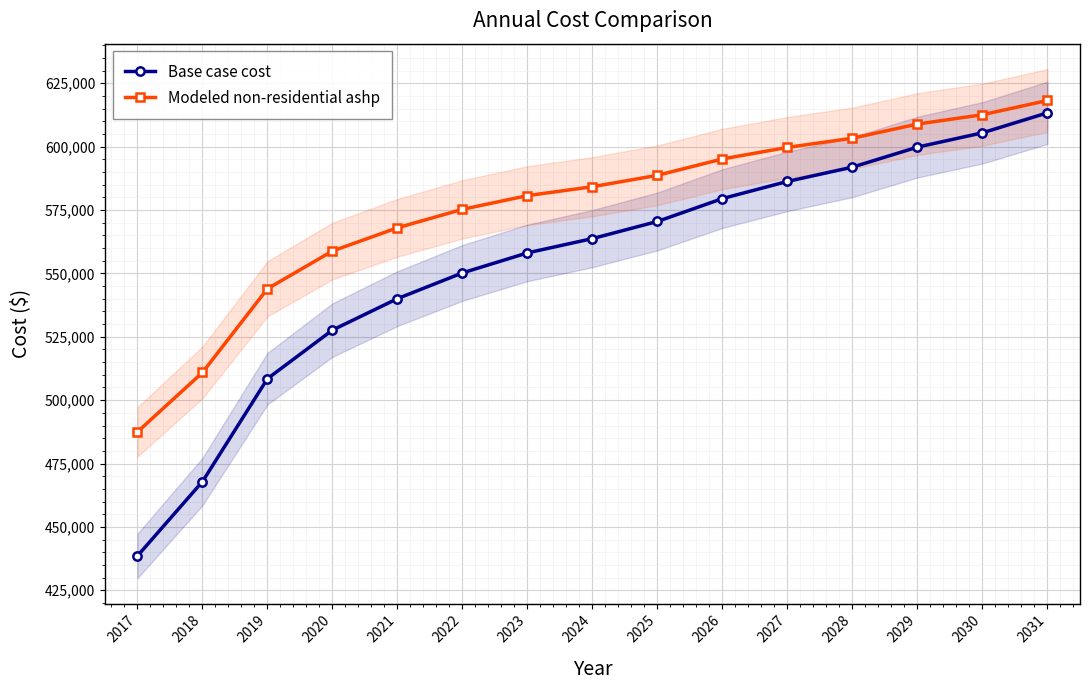

The value of Base case cost at 2021 is 540054.2. True or false?

True